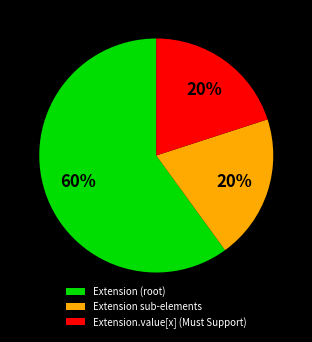

To the nearest percent, what is the combined percentage of Extension sub-elements and Extension (root)?

80%